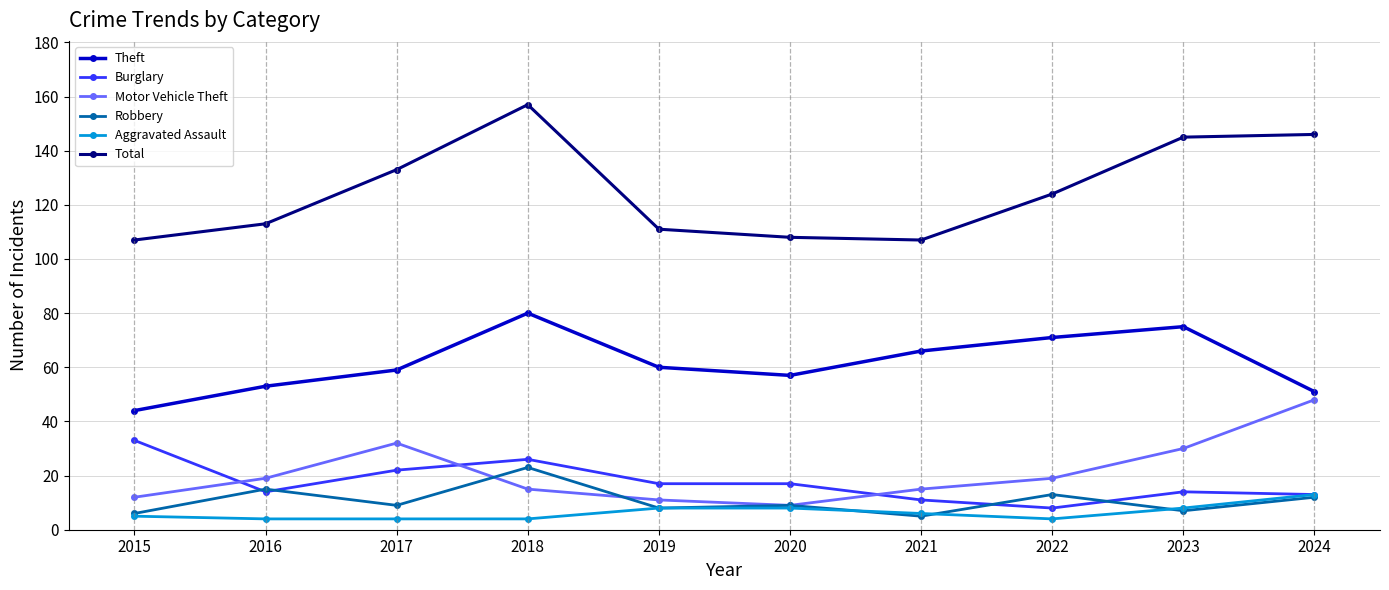

True or false: Theft has a value of 44 at 2015.

True